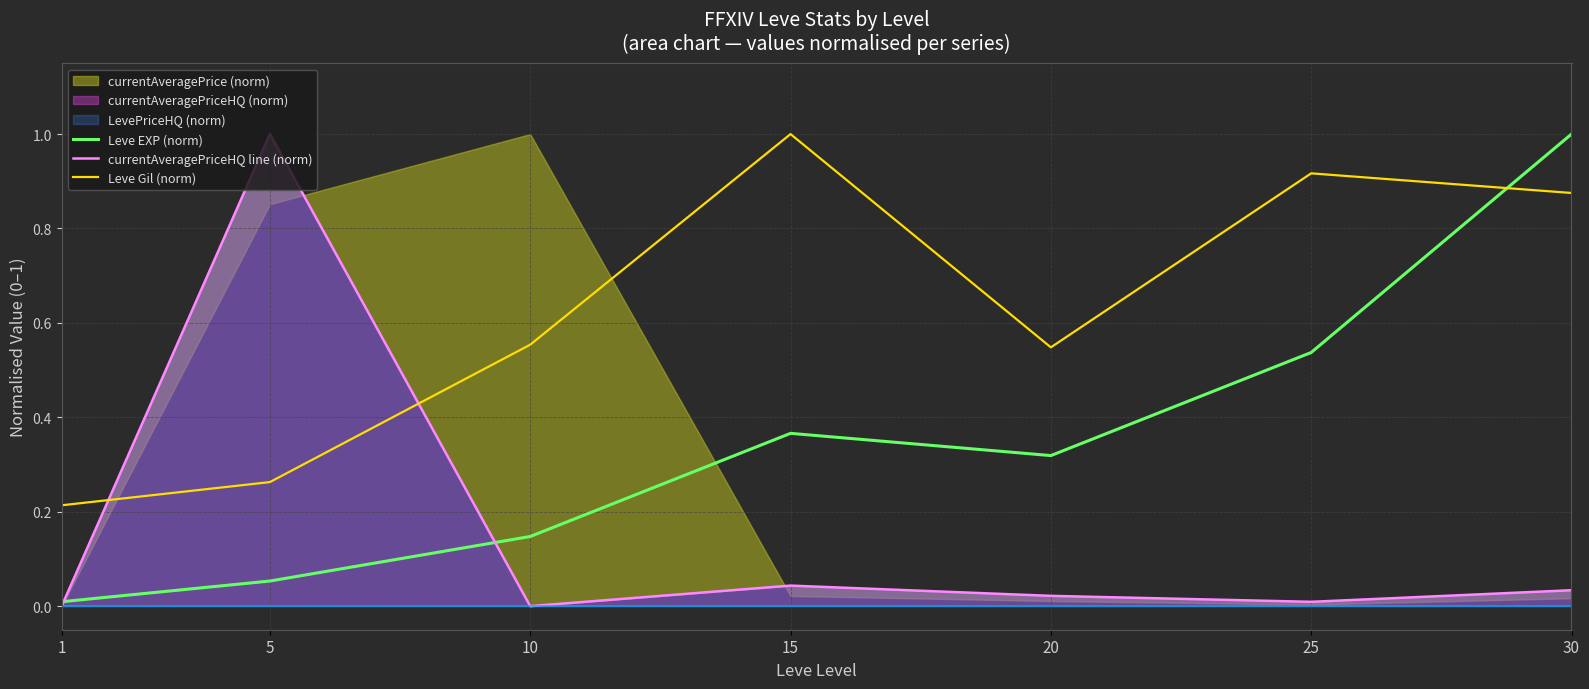

Which series has the widest spread of values?

currentAveragePriceHQ line (norm)